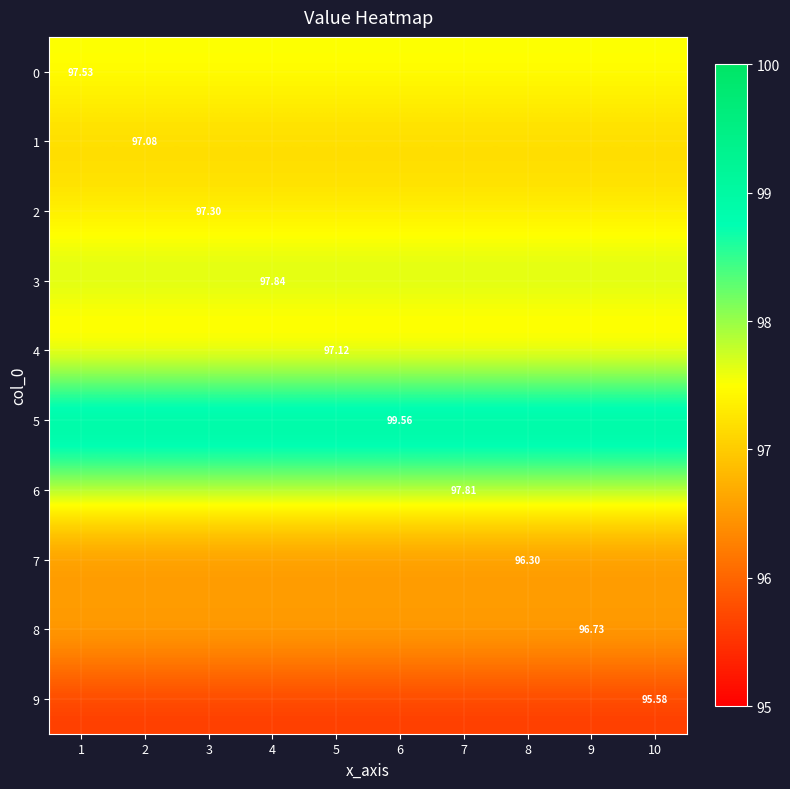

Is the value of 8 at 10 greater than the value of 6 at 4?

No